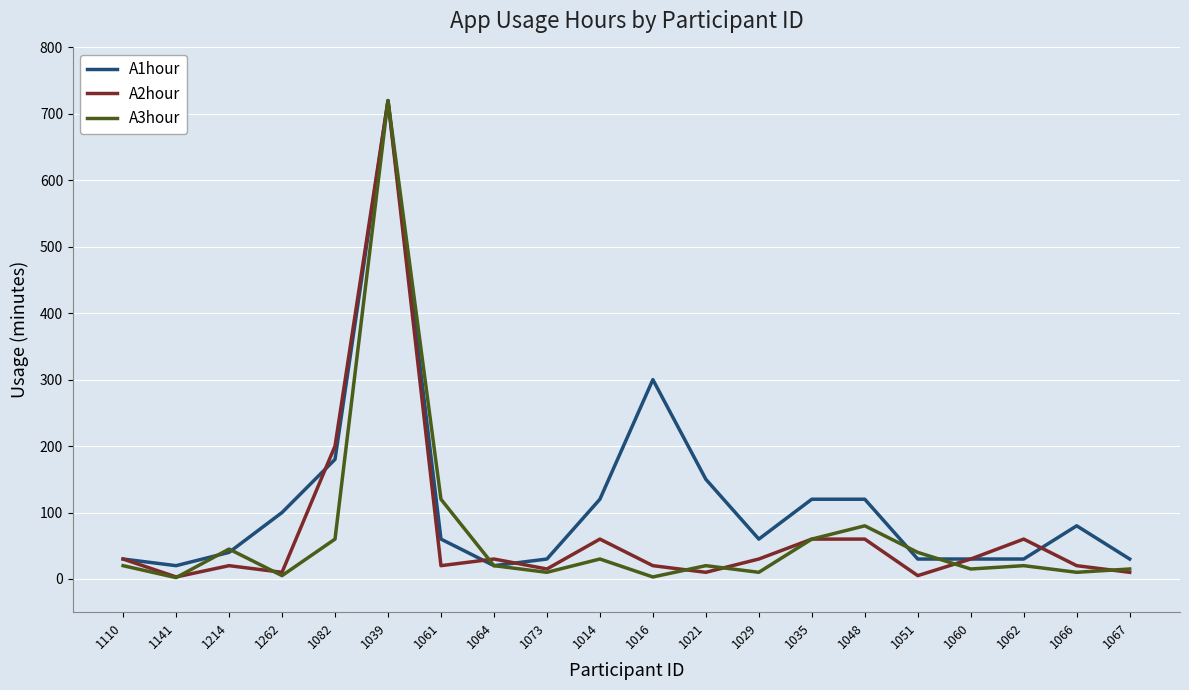

Which series changed the most between 1064 and 1021?

A1hour